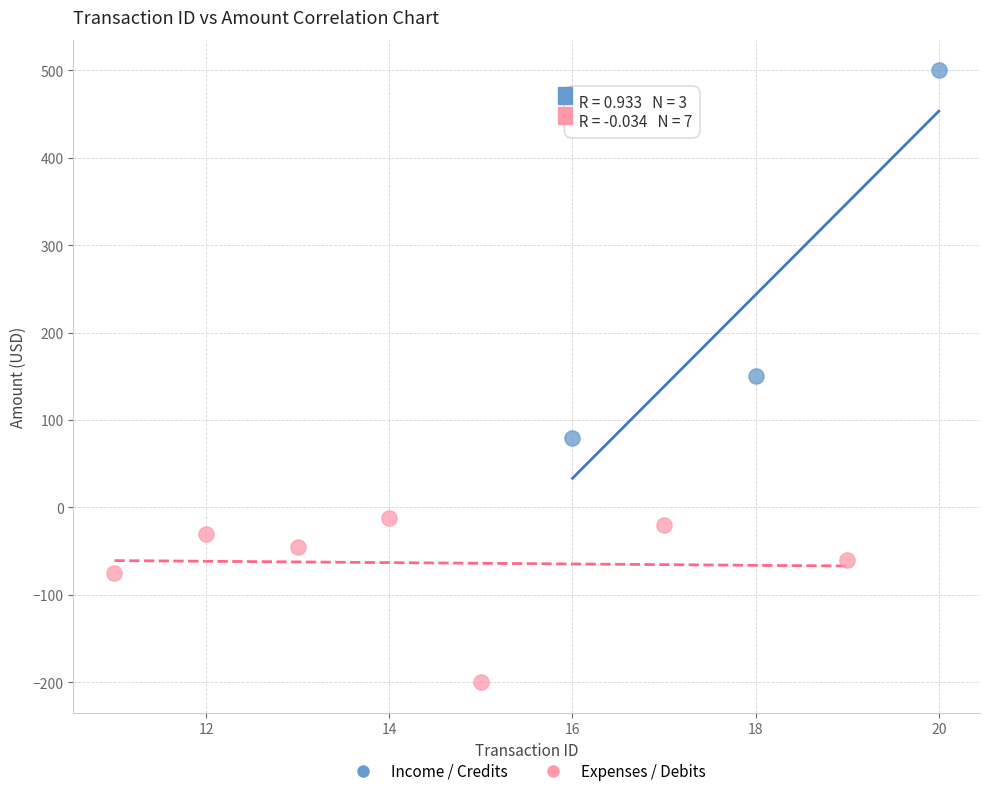

Which series has the largest Y range (max minus min)?

Income / Credits